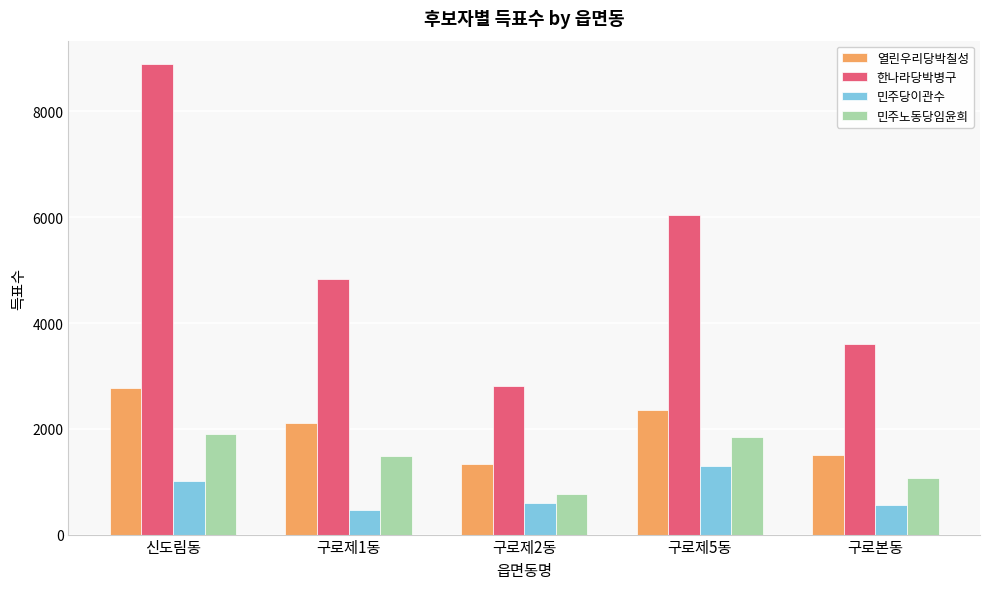

What are all the series names shown in the legend?

열린우리당박칠성, 한나라당박병구, 민주당이관수, 민주노동당임윤희